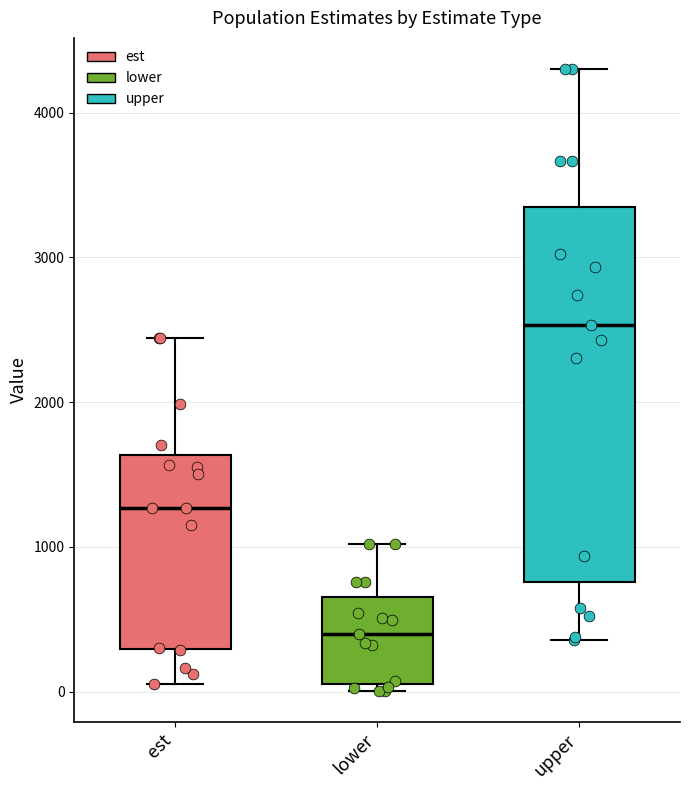

Which box is the tallest, from its lower edge to its upper edge?

upper